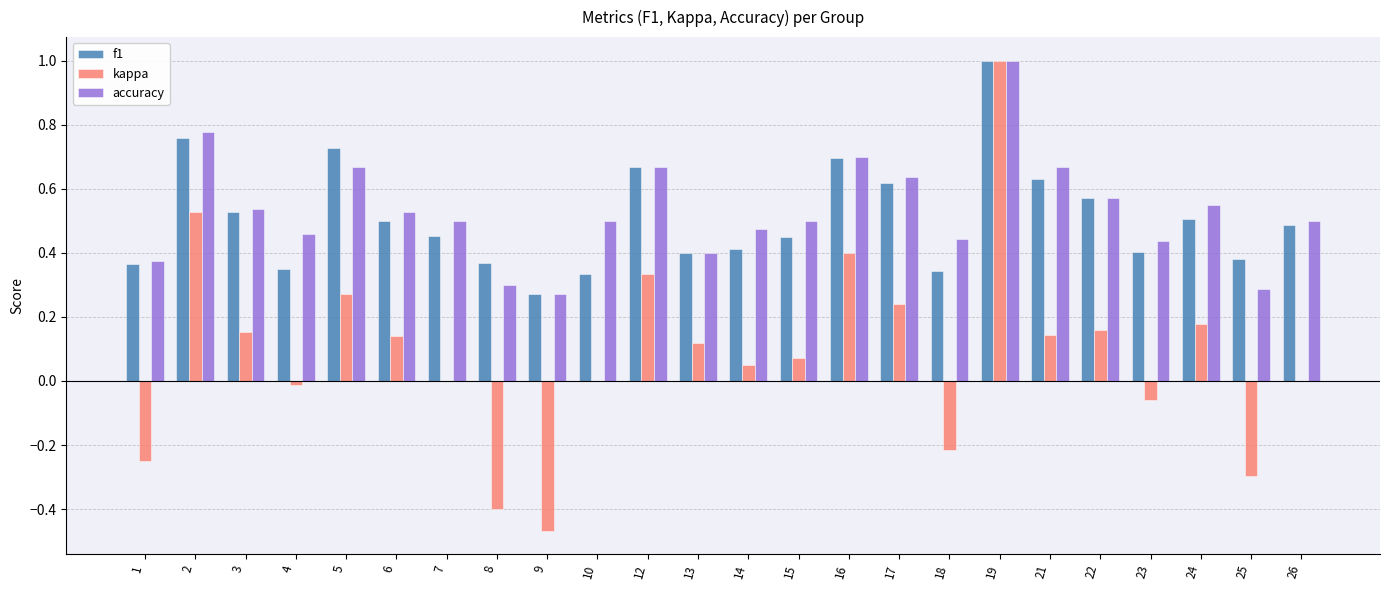

How many distinct data groups are displayed?

3